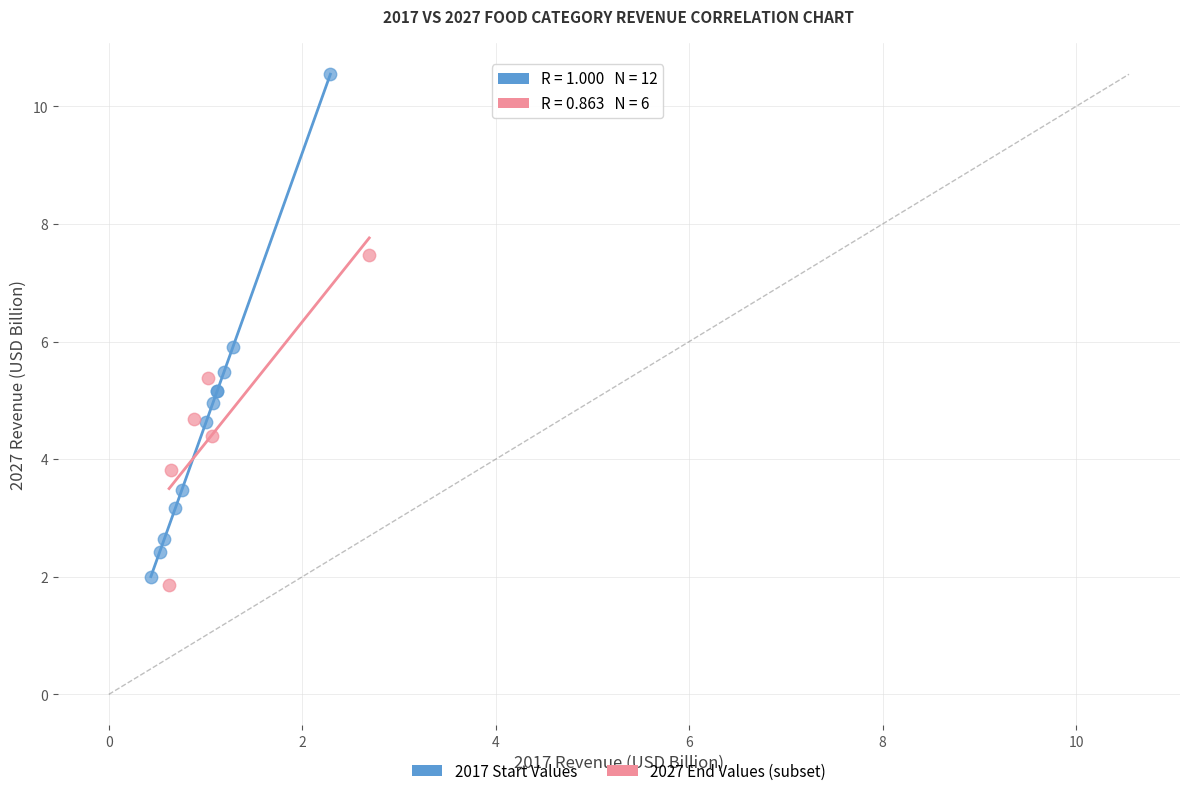

Which series contains the highest Y value?

2017 Start Values